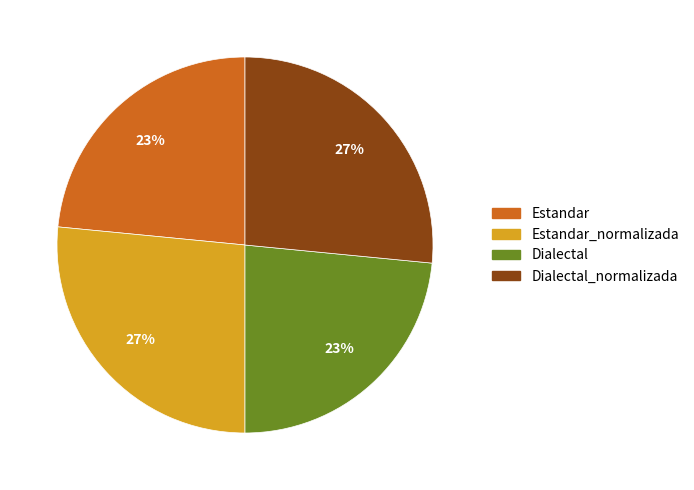

Is there a majority slice in this chart?

No